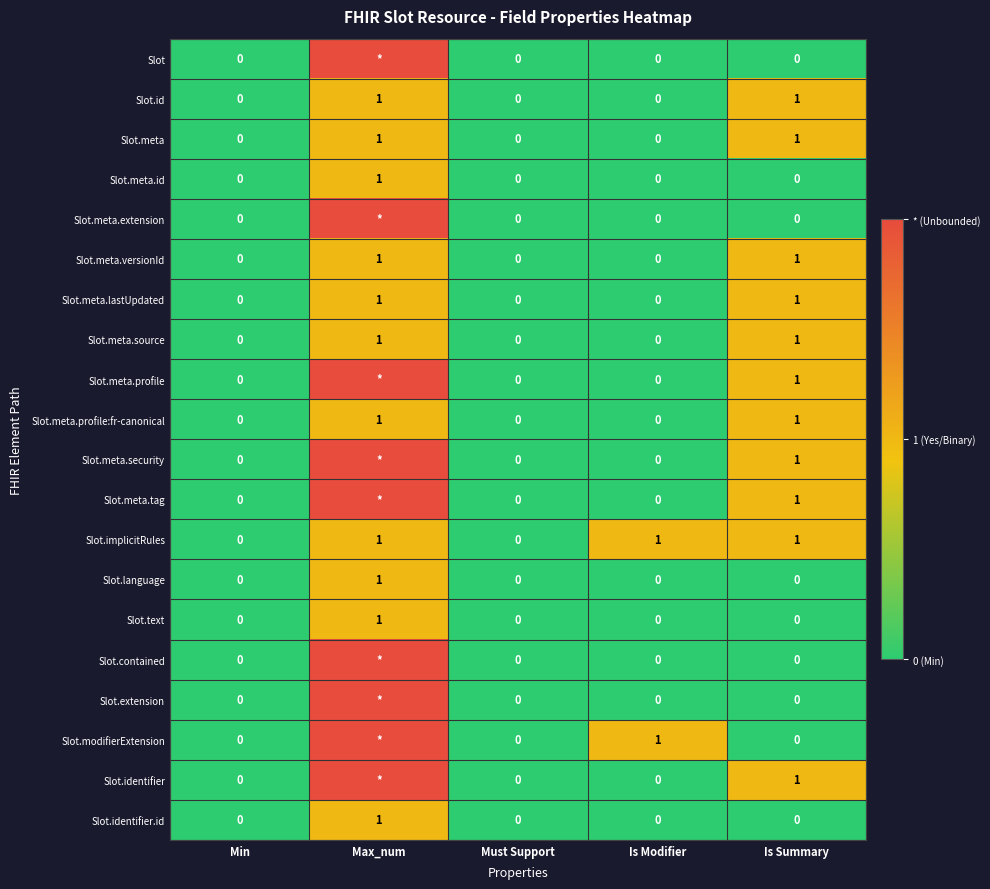

Count the Slot.meta.versionId values in the range 0 to 1.

5